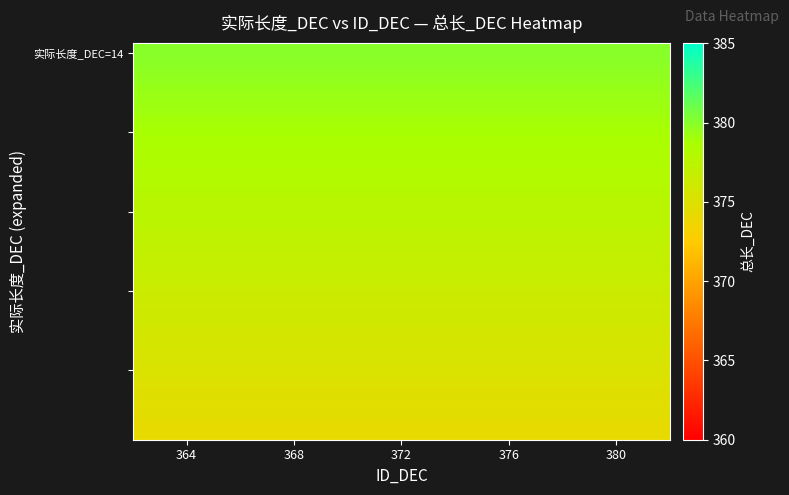

Which series has the widest spread of values?

实际长度_DEC=14